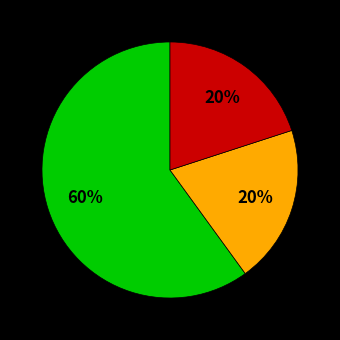

Is there a majority slice in this chart?

Yes